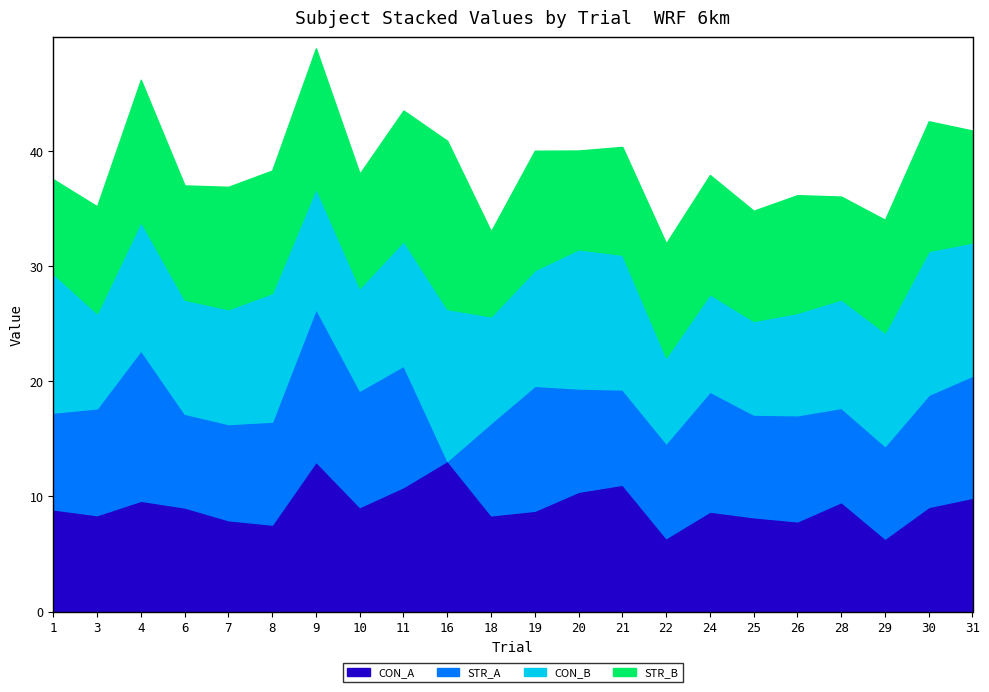

In STR_A, how many points are higher than both neighbors (excluding endpoints)?

6